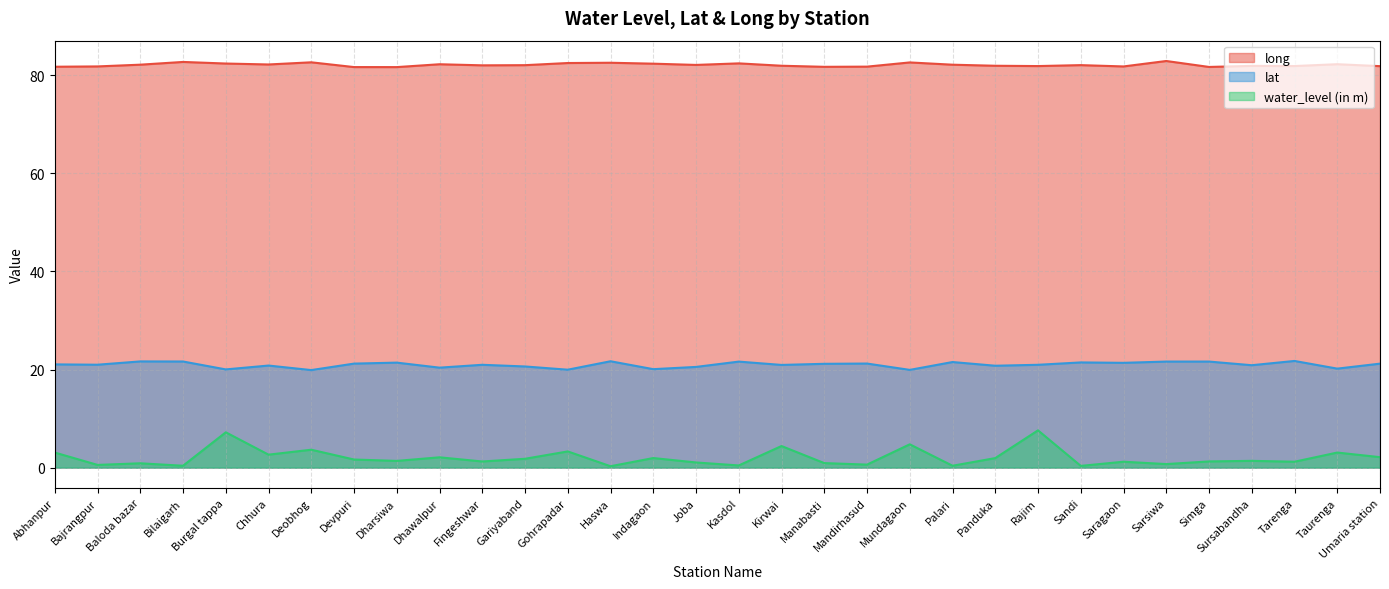

At which label does long reach its minimum?

Dharsiwa